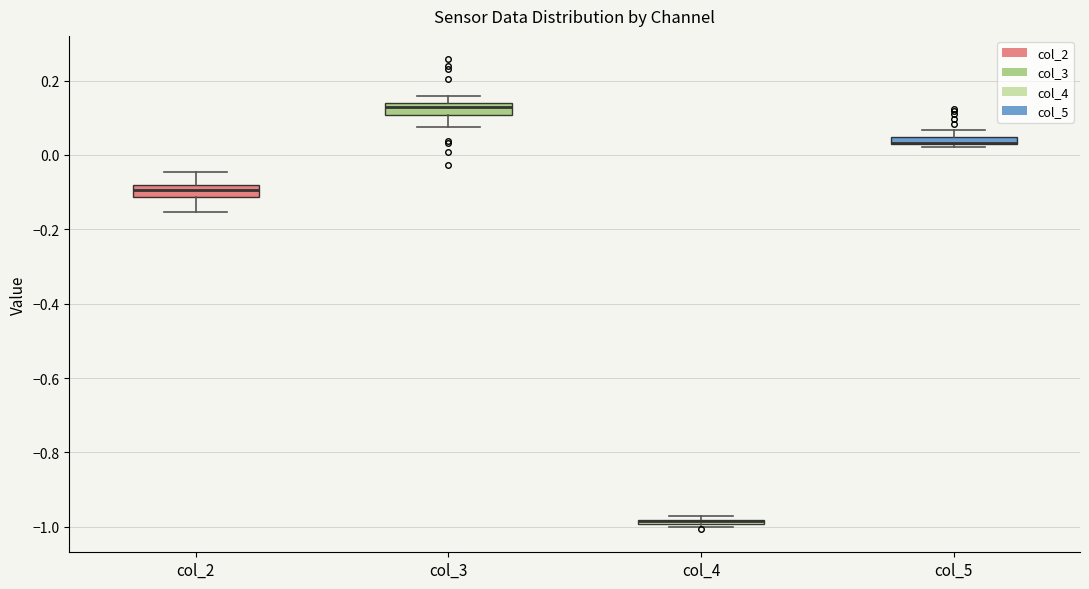

Where does the median line of the box for col_2 sit on the y-axis? The values are not printed on the chart, so give them approximately, as read against the axis.

-0.10